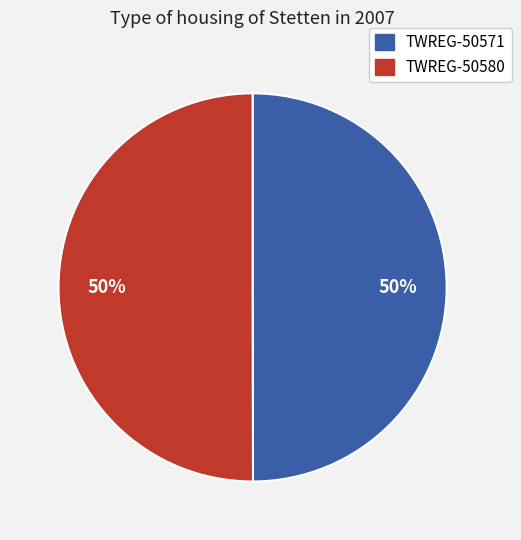

To the nearest percent, what percentage of the pie is TWREG-50571?

50%